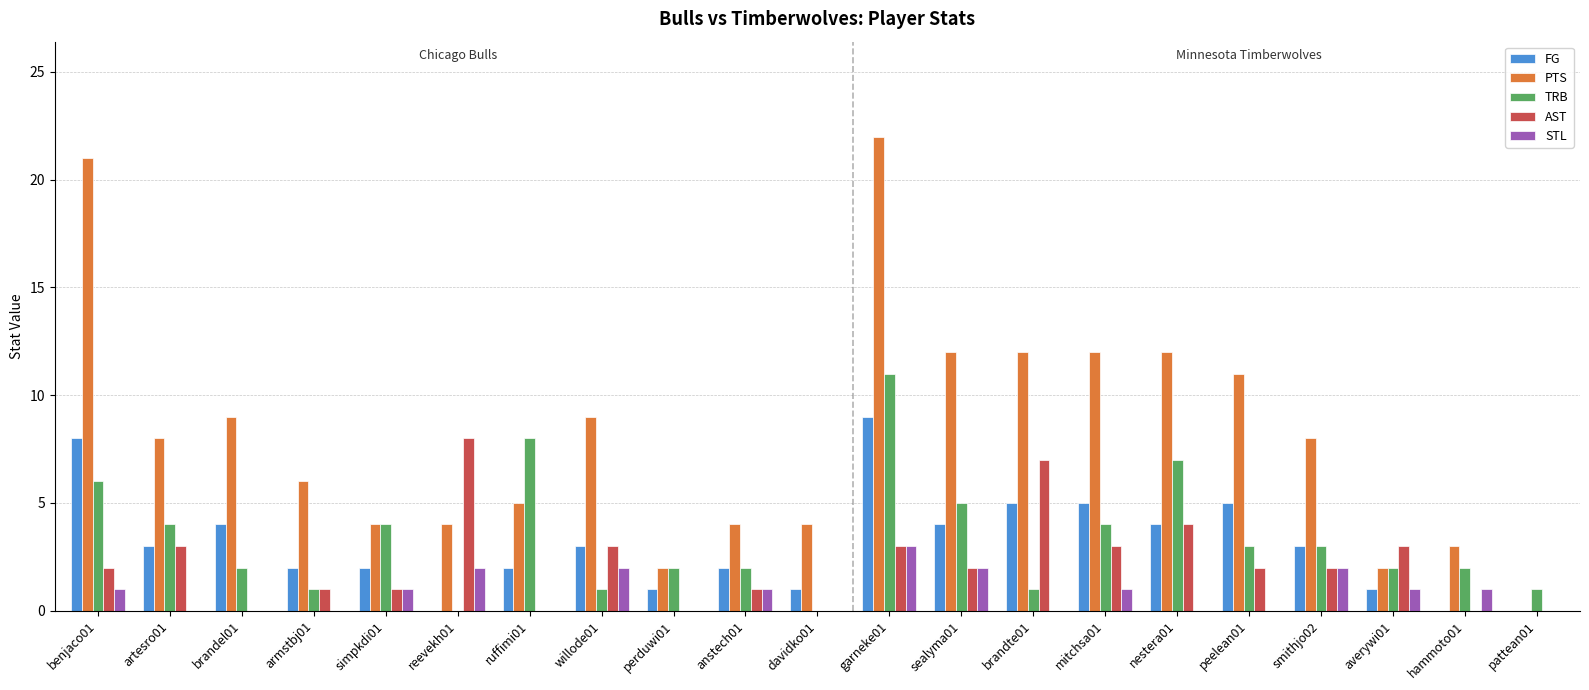

The value of PTS at artesro01 is 8. True or false?

True